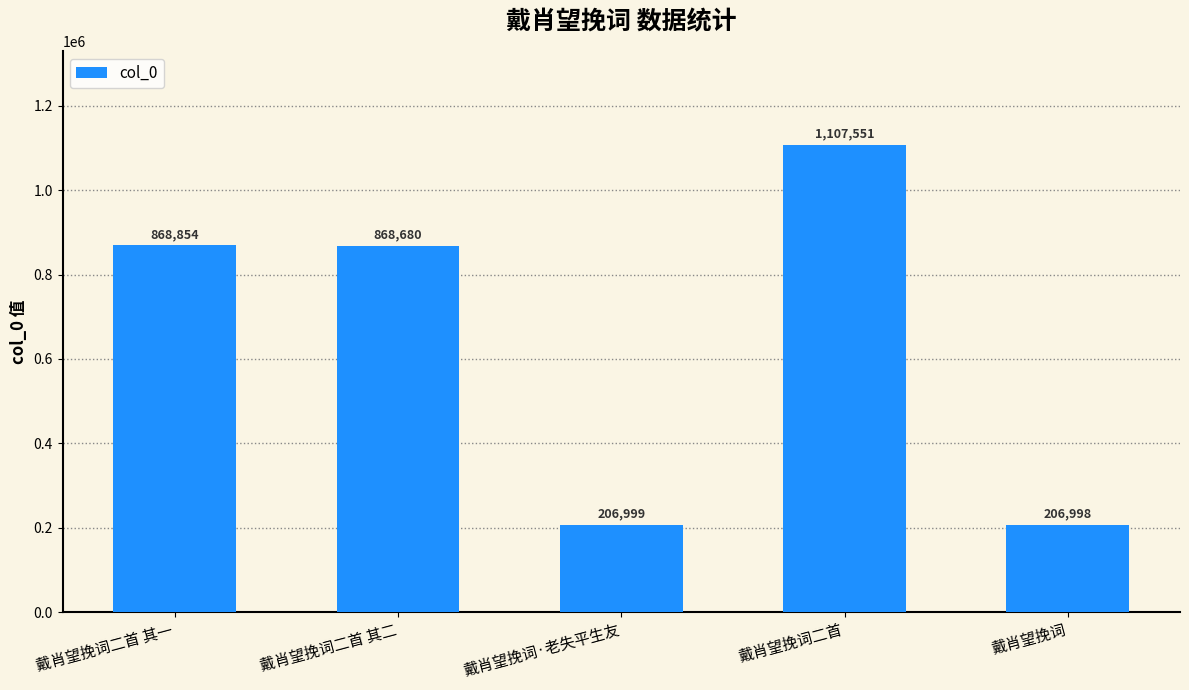

What is the label of the 2nd bar from the left?

戴肖望挽词二首 其二